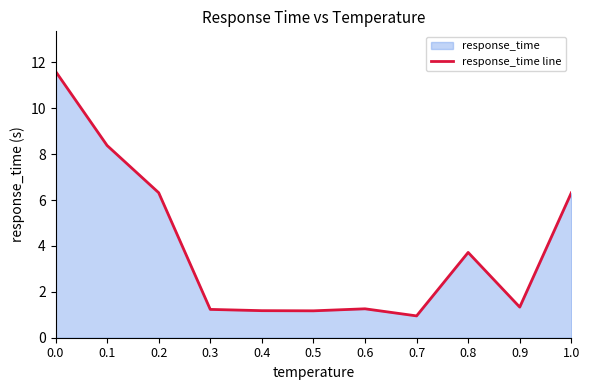

List the labels in order of value, smallest first.

0.7, 0.5, 0.4, 0.3, 0.6, 0.9, 0.8, 1.0, 0.2, 0.1, 0.0